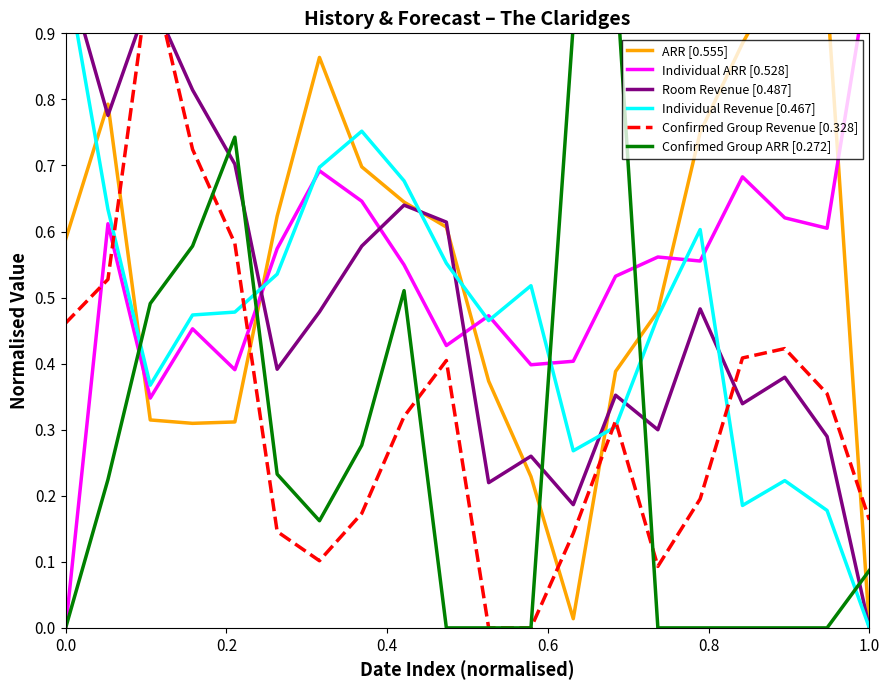

Which series has the largest total across all categories?

ARR [0.555]